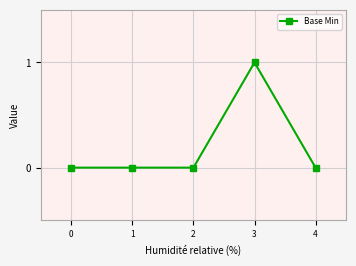

Does the chart have visible grid lines?

Yes